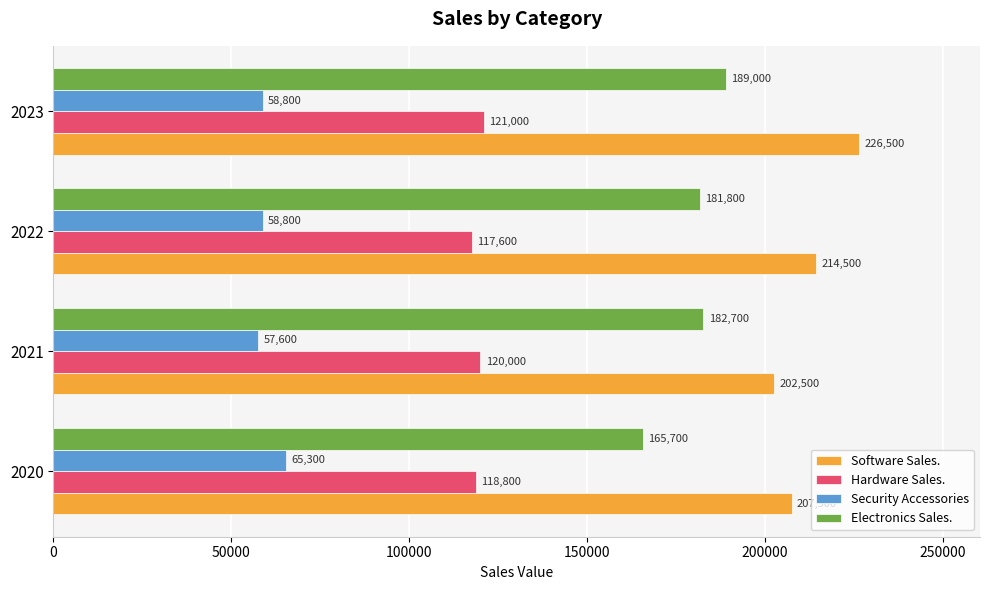

Which series has the largest total across all categories?

Software Sales.